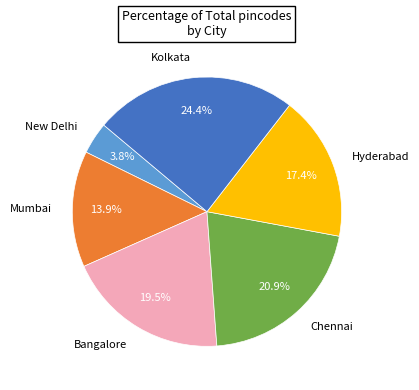

To the nearest percent, what percentage of the pie is Mumbai?

14%